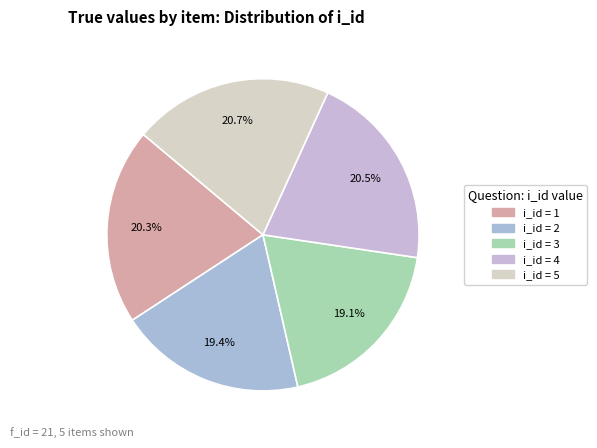

How many slices are in this pie chart?

5